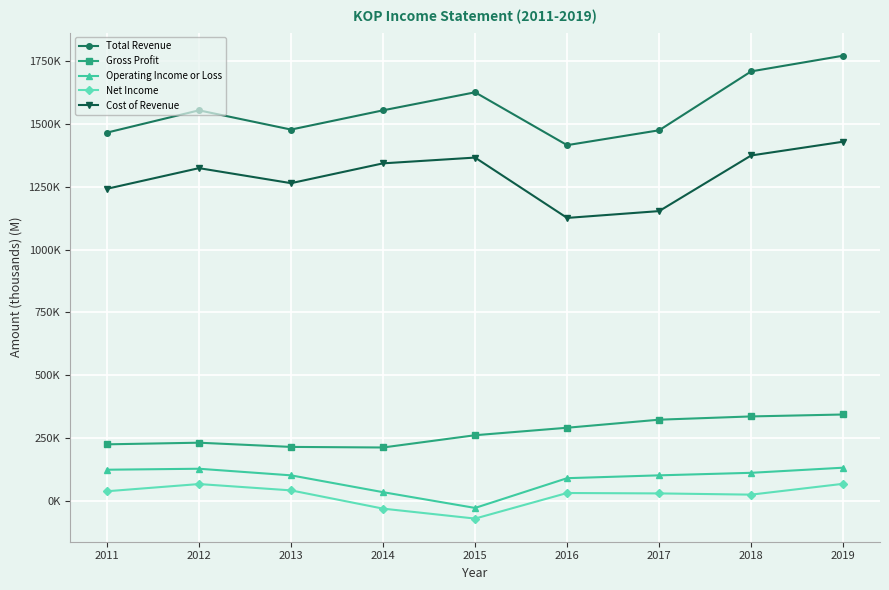

Is this an area chart (filled region under the line)?

No